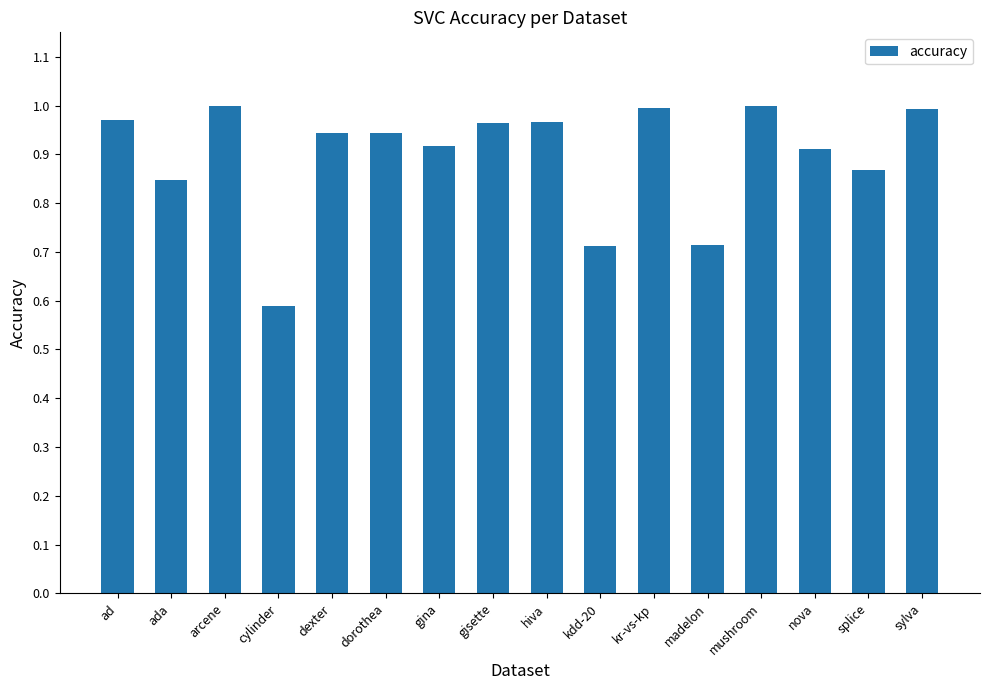

Which has a higher value, cylinder or gisette?

gisette